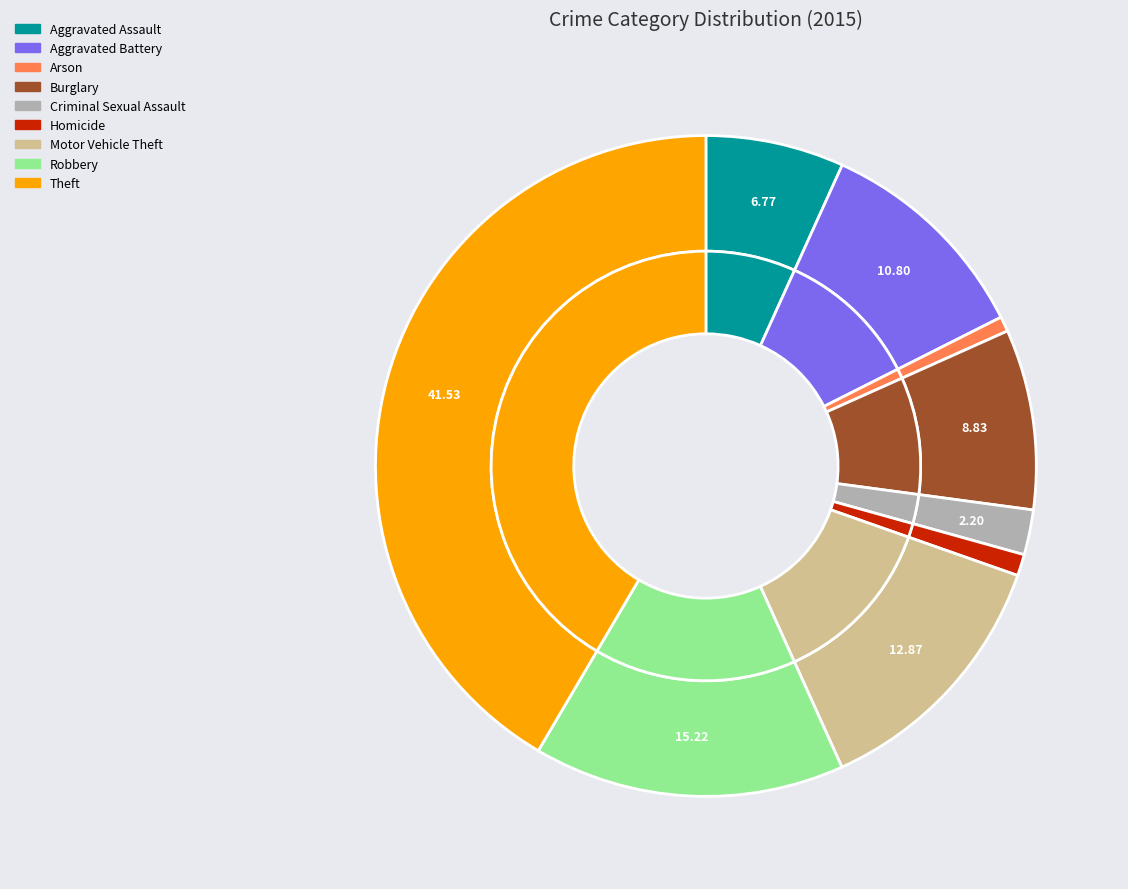

To the nearest percent, what is the combined percentage of Theft and Robbery?

57%